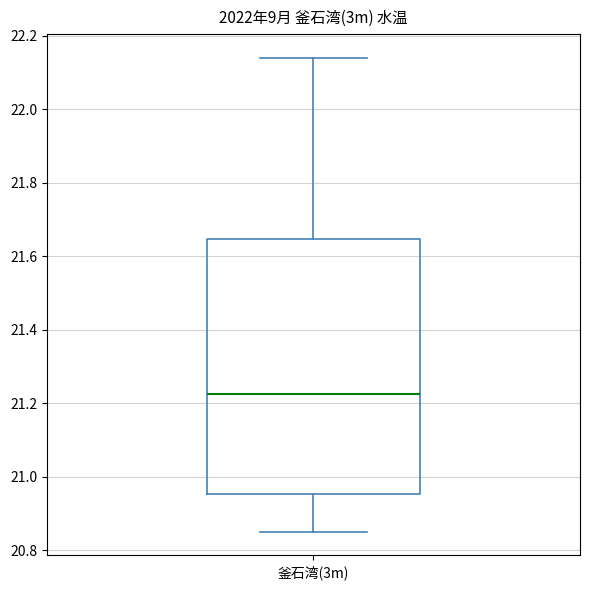

Where does the upper whisker of the box for 釜石湾(3m) end on the y-axis? The values are not printed on the chart, so give them approximately, as read against the axis.

22.14